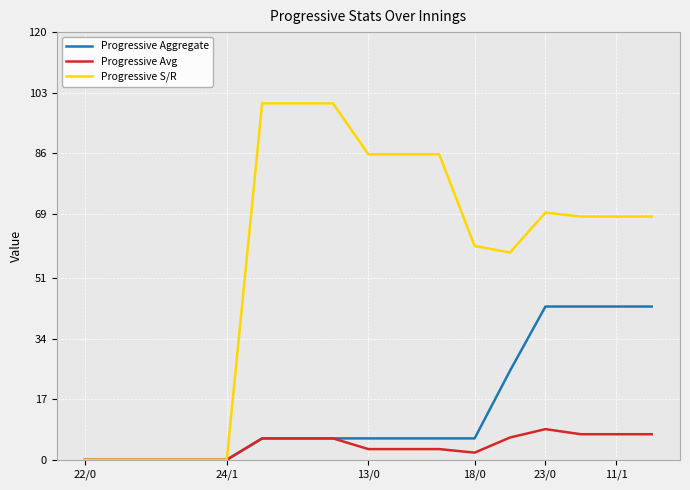

What is the average value of the Progressive S/R series?

55.8